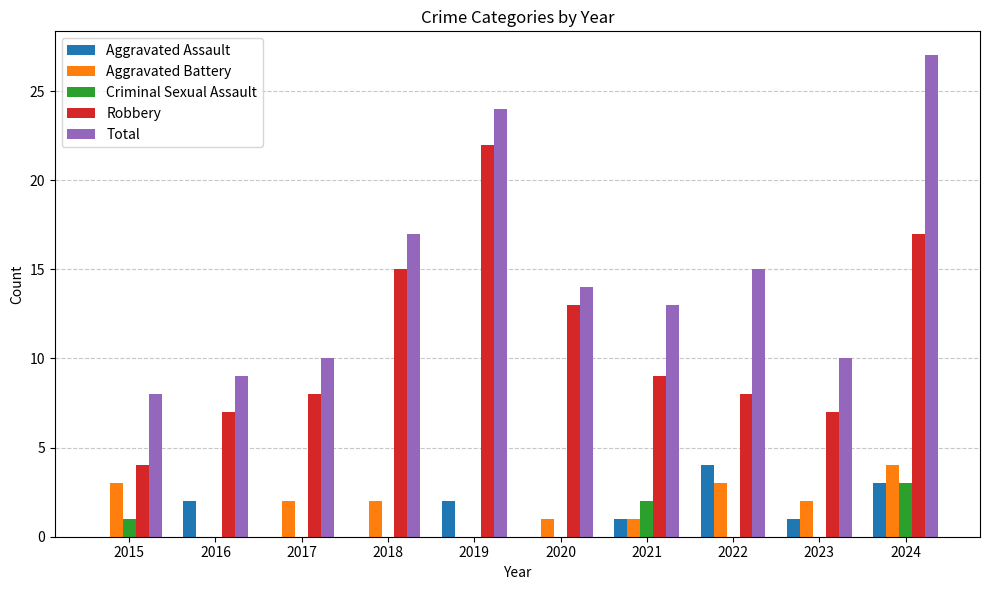

Does the chart contain stacked bars?

No